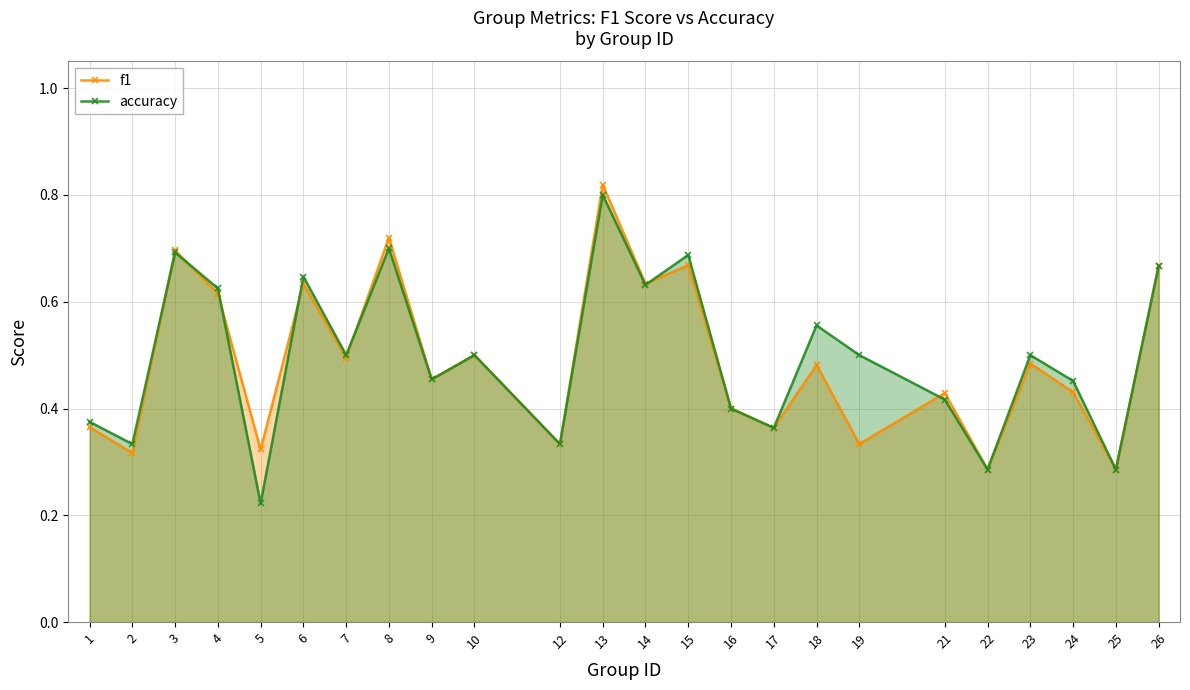

How many times do accuracy and f1 cross each other?

7